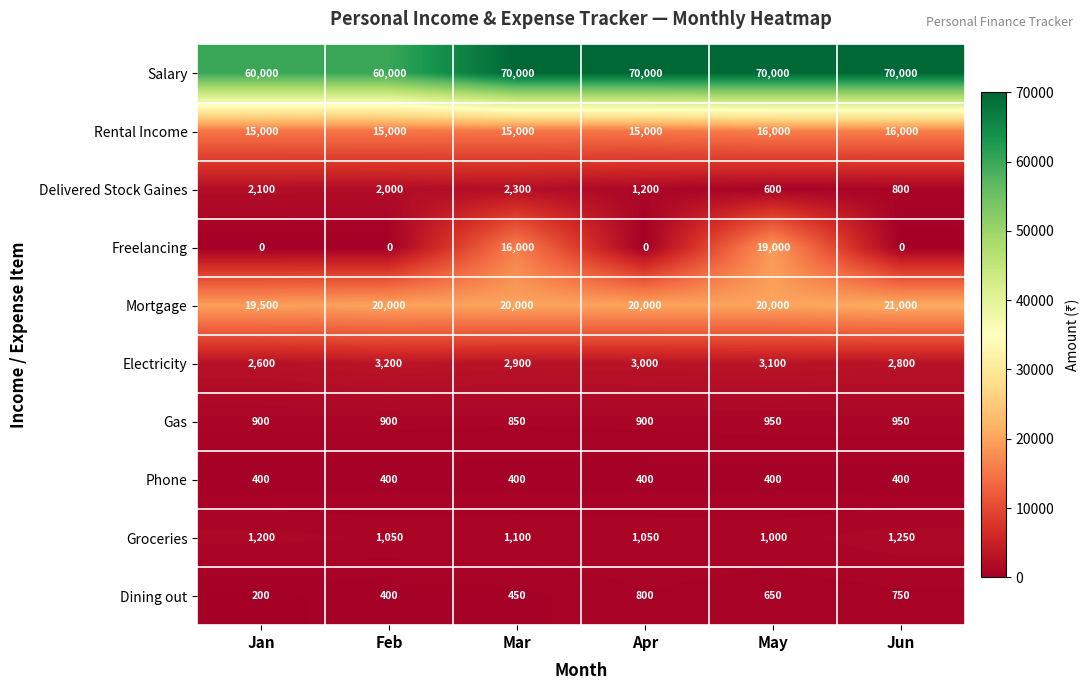

What is the difference between the highest and lowest values at Jun?

70000